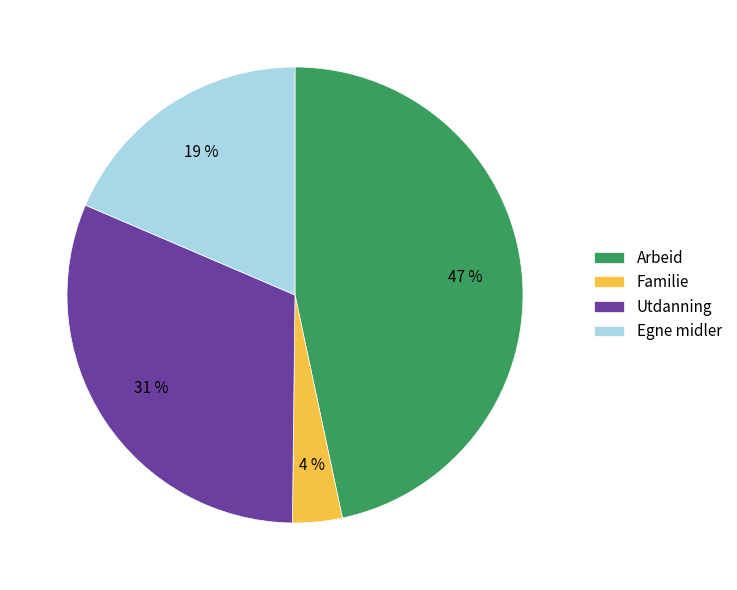

Is it true that Arbeid is 47% of the pie?

True